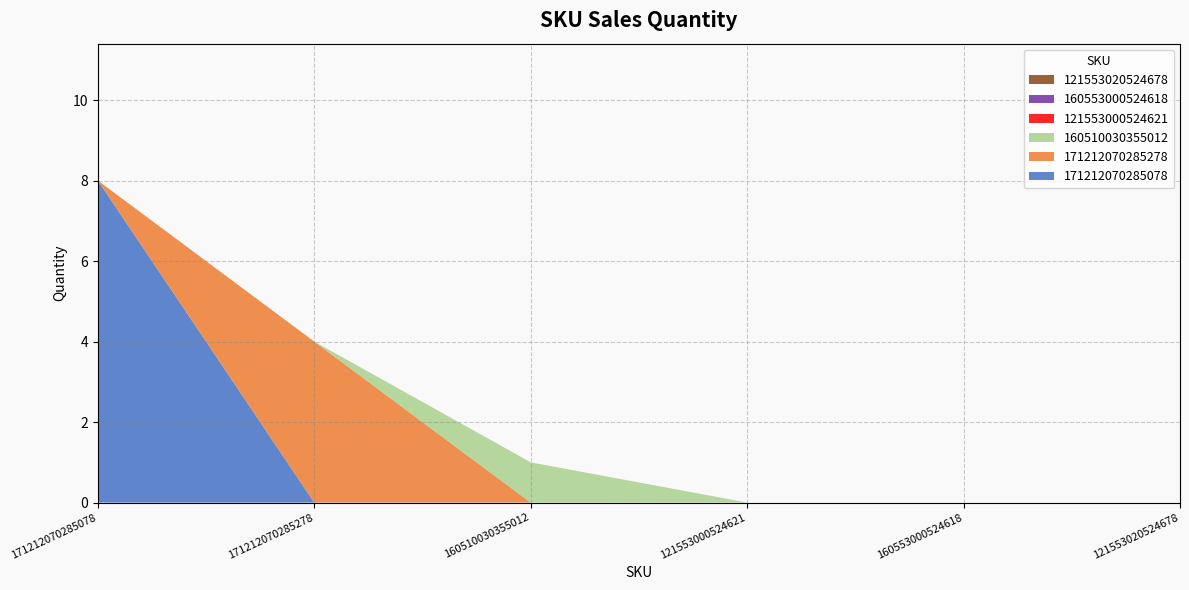

Reading left to right, list all the values displayed in this chart.

171212070285078: 171212070285078=8	171212070285278=0	160510030355012=0	121553000524621=0	160553000524618=0	121553020524678=0
171212070285278: 171212070285078=0	171212070285278=4	160510030355012=0	121553000524621=0	160553000524618=0	121553020524678=0
160510030355012: 171212070285078=0	171212070285278=0	160510030355012=1	121553000524621=0	160553000524618=0	121553020524678=0
121553000524621: 171212070285078=0	171212070285278=0	160510030355012=0	121553000524621=0	160553000524618=0	121553020524678=0
160553000524618: 171212070285078=0	171212070285278=0	160510030355012=0	121553000524621=0	160553000524618=0	121553020524678=0
121553020524678: 171212070285078=0	171212070285278=0	160510030355012=0	121553000524621=0	160553000524618=0	121553020524678=0